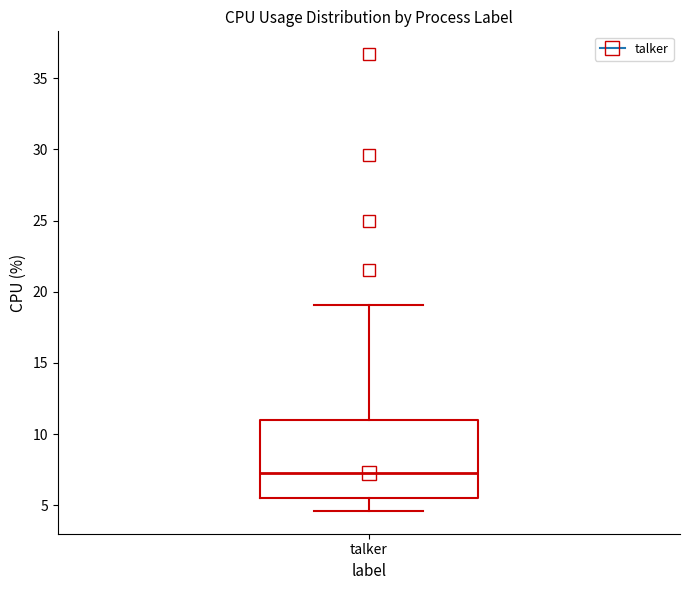

Transcribe this box plot: give where the median line is, the range the box spans, and where the two whiskers end, as read against the y-axis. The values are not printed on the chart, so give them approximately, as read against the axis.

median 7.5, box 5.5 to 11.0, whiskers 4.5 to 19.0